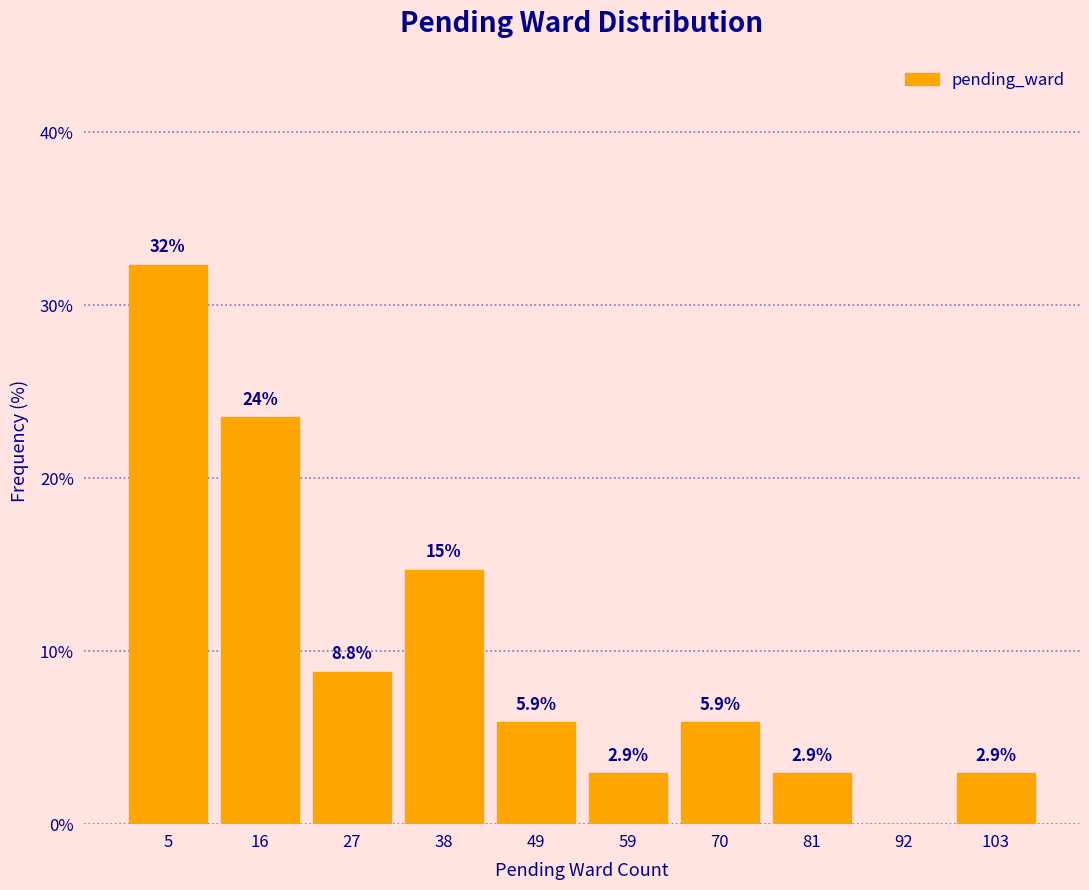

Which range on the x-axis has the tallest bar?

0 to 10